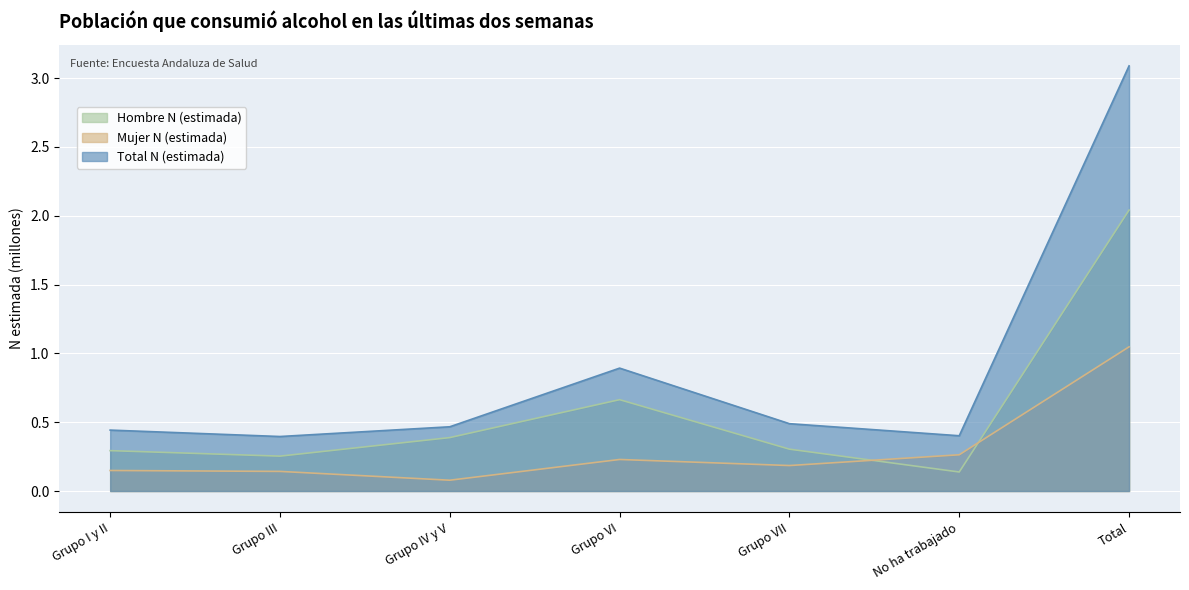

At which category is the sum across all series the highest?

Total